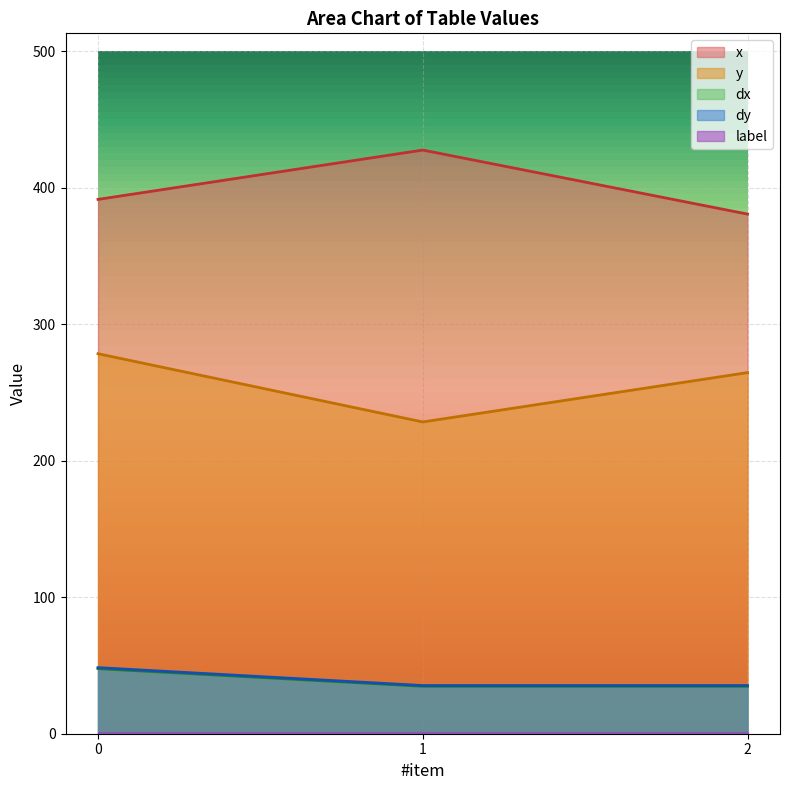

The value of dy at 1 is 49.0. True or false?

False